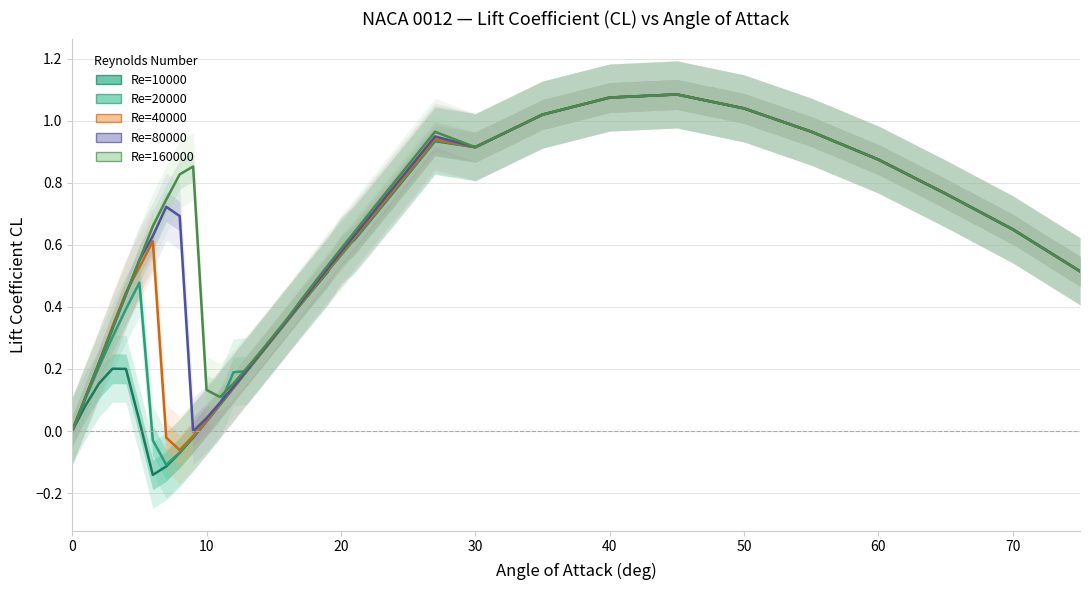

How many times do Re=20000 and Re=10000 cross each other?

2